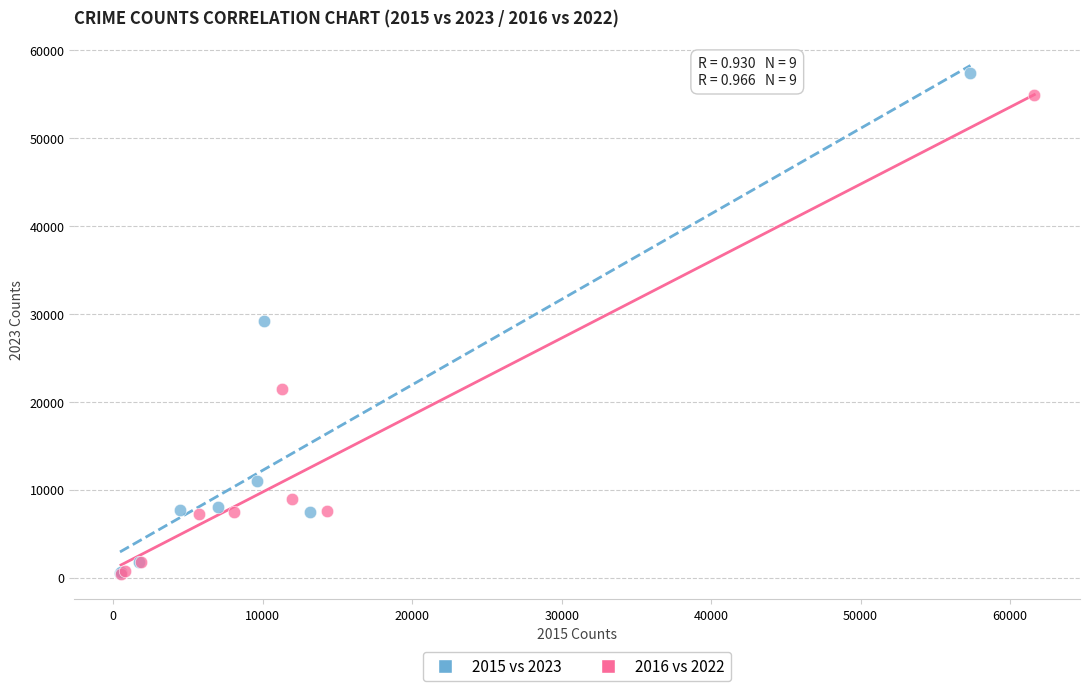

Which series contains the highest Y value?

2015 vs 2023